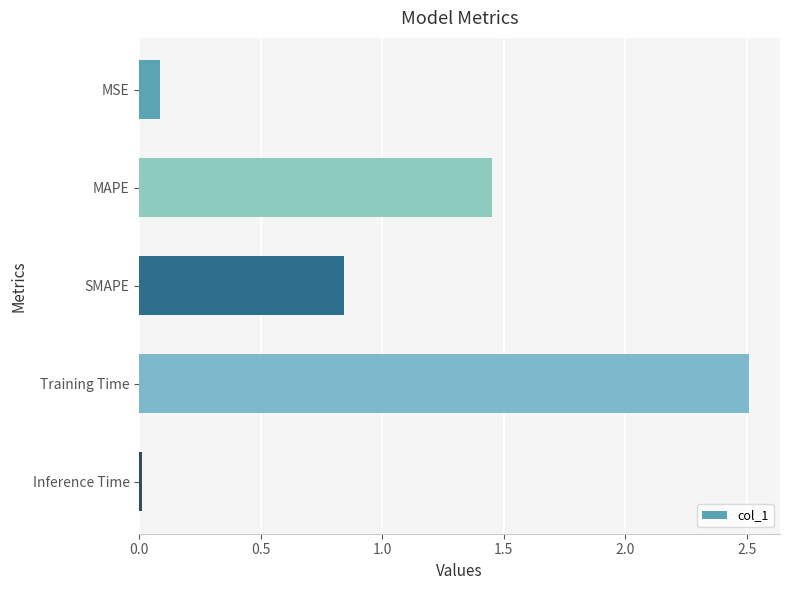

Between Training Time and MAPE, which is larger?

Training Time